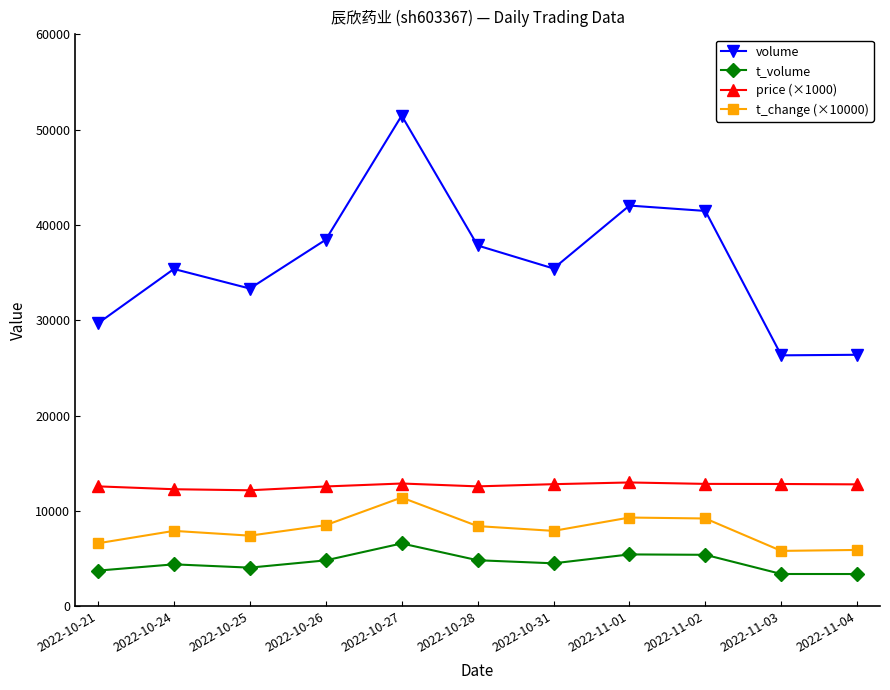

How many data points in volume are less than 35429?

5